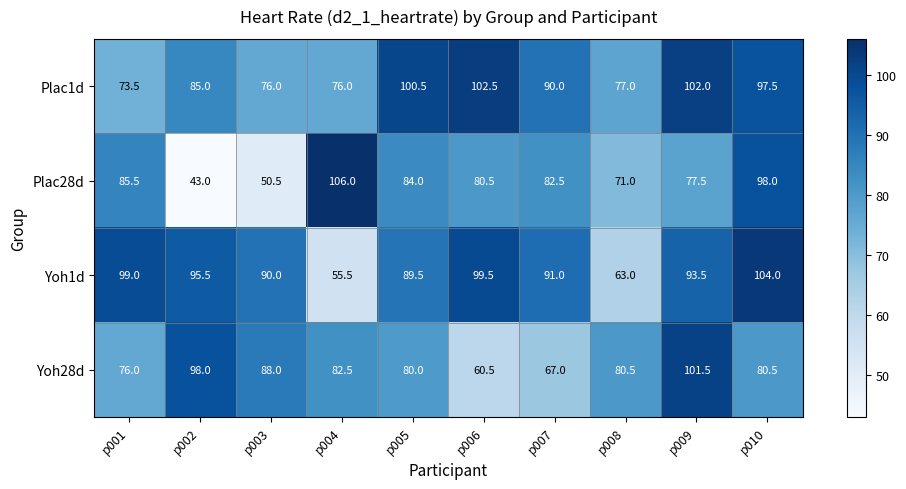

What is the total value across all series at p001?

334.0